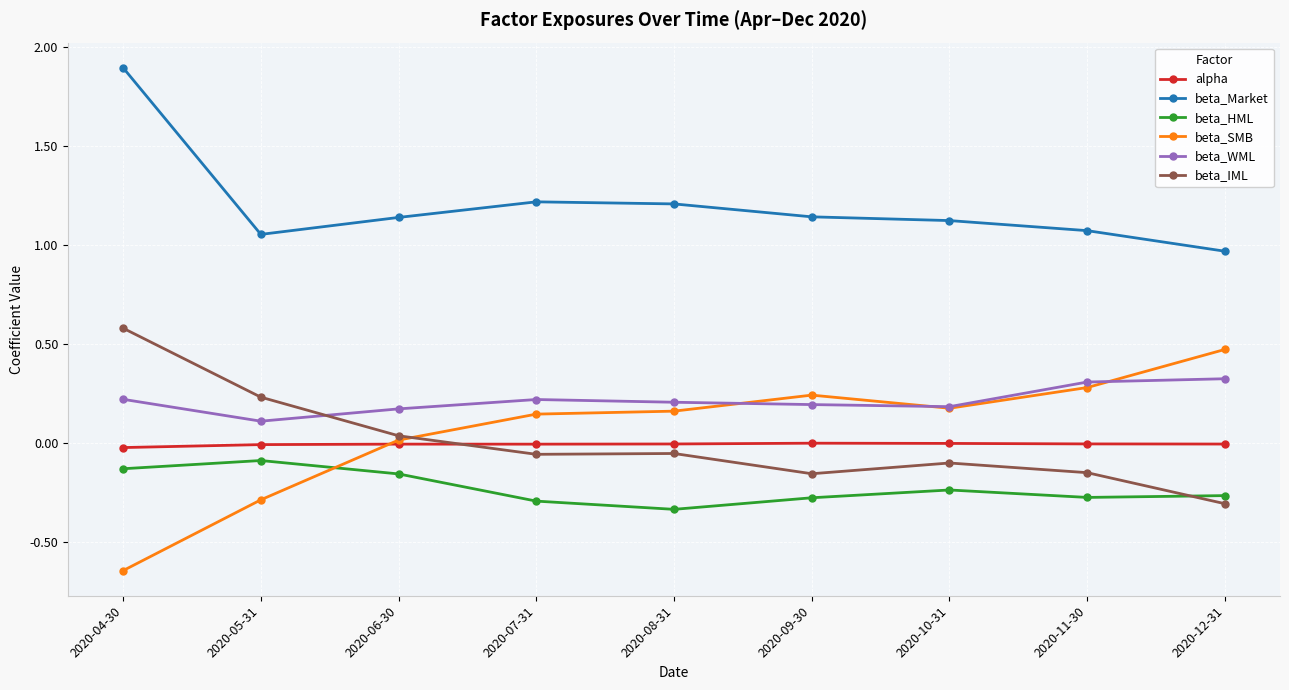

What is the label of the 3rd point from the right?

2020-10-31